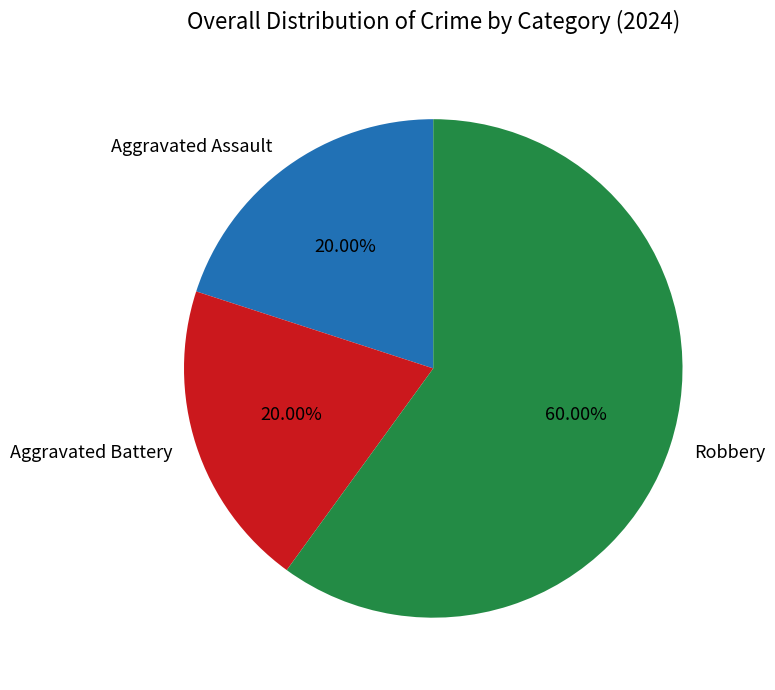

How many segments does this pie chart have?

3